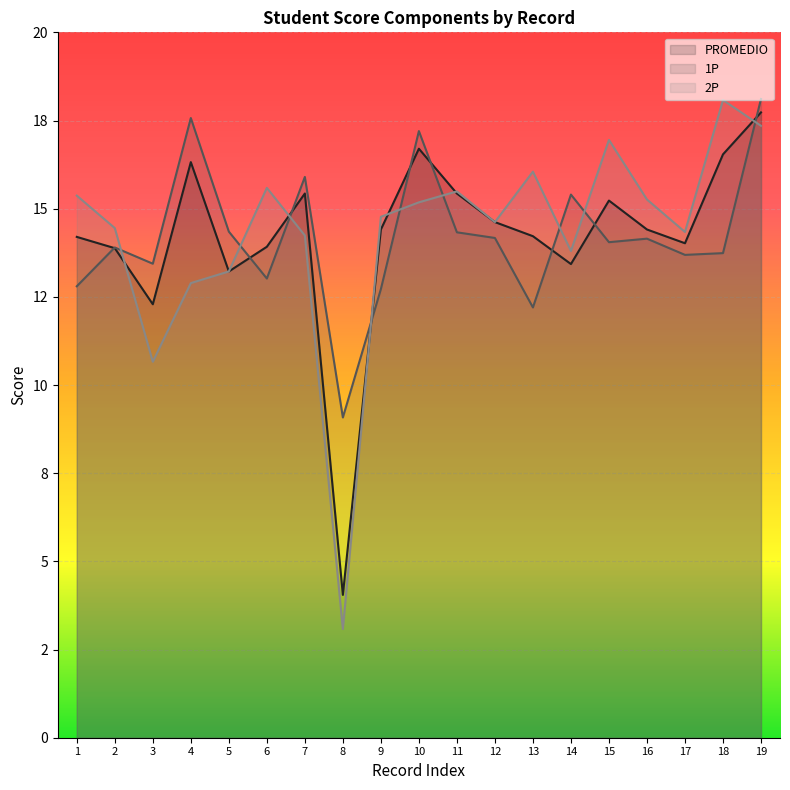

Where is the first local maximum for PROMEDIO?

4